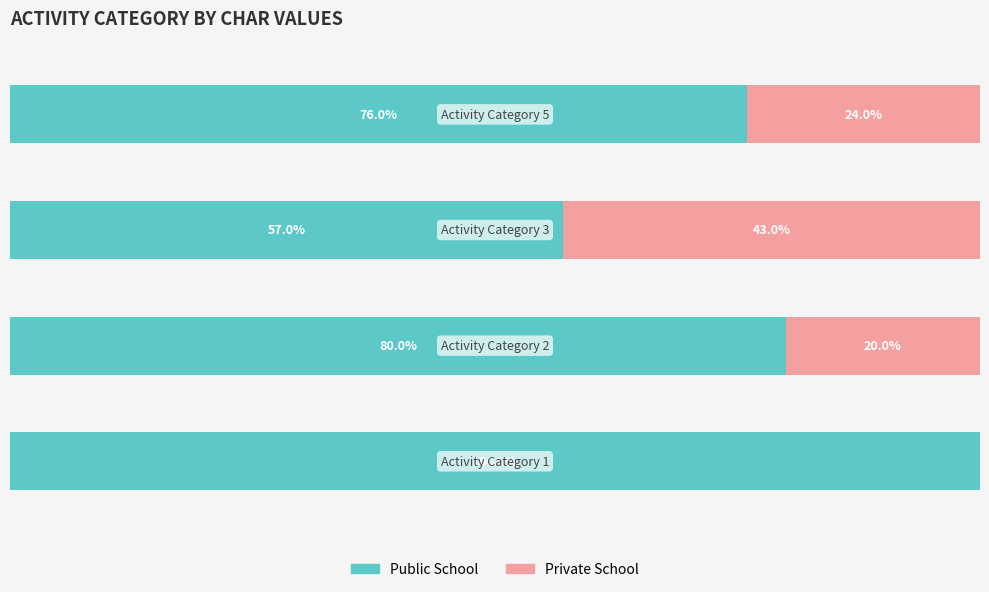

At how many categories does at least one series exceed 76?

2